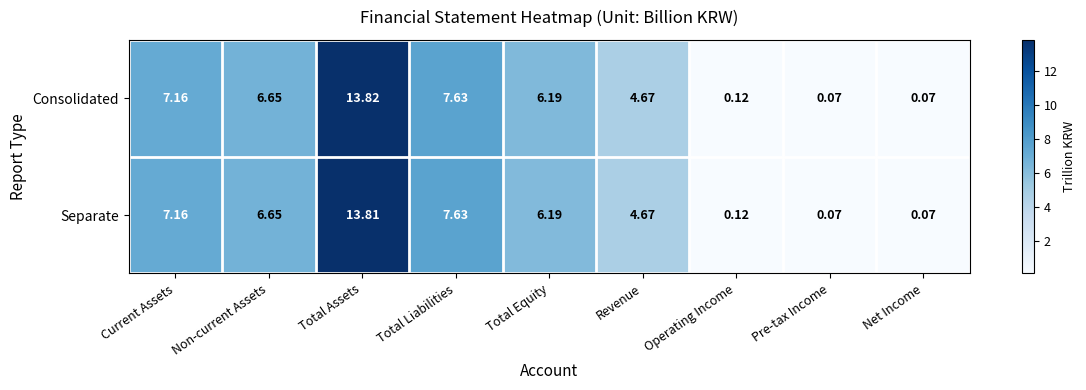

Which series changed the most between Total Assets and Total Equity?

Consolidated